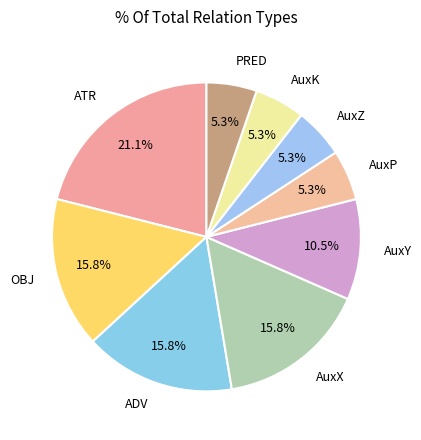

To the nearest percent, what portion does AuxX represent?

16%